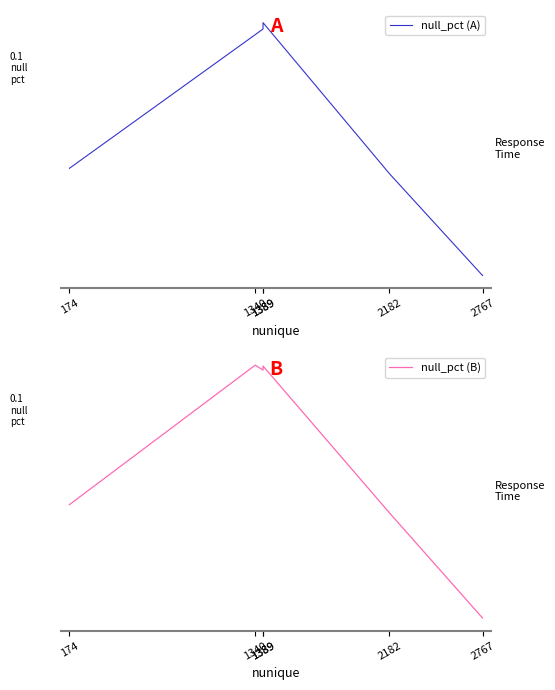

Does the chart display data point markers on the line(s)?

No